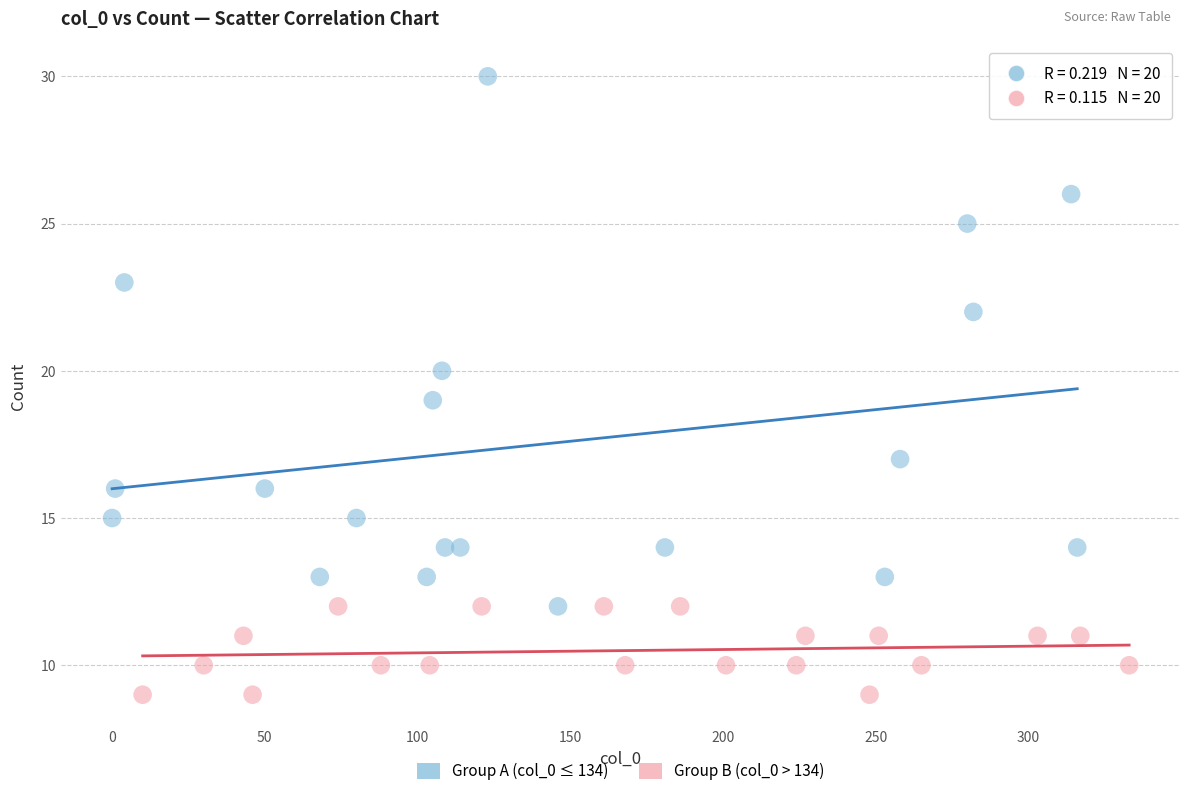

Which series contains the lowest Y value?

Group B (col_0 > 134)